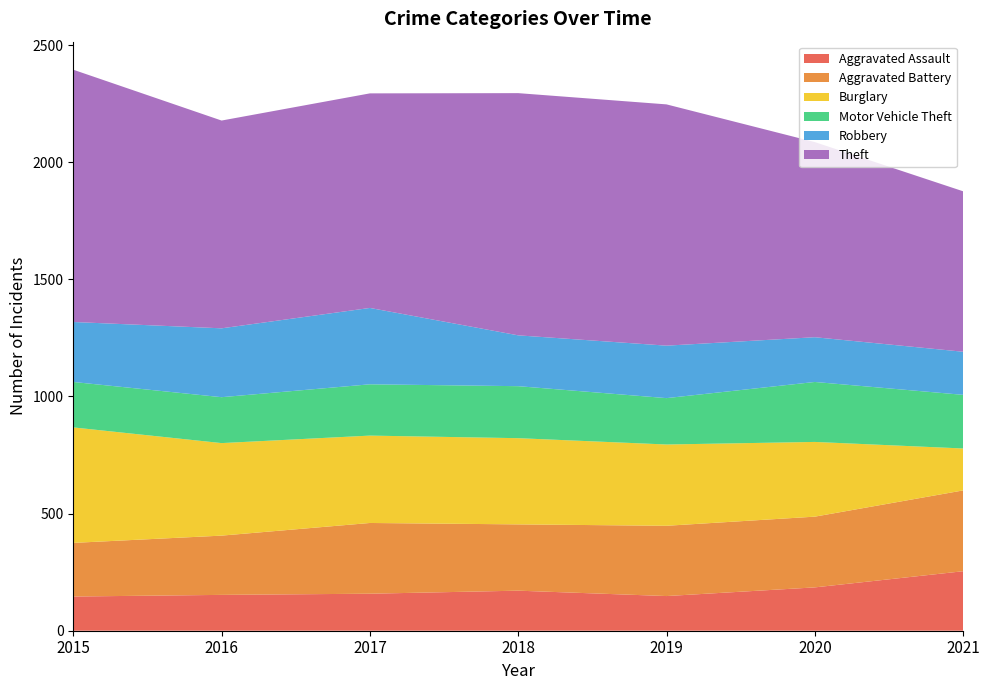

Reading left to right, extract all data points from this chart.

Aggravated Assault: 146	153	158	171	148	185	254
Aggravated Battery: 229	253	302	283	300	302	345
Burglary: 493	395	373	368	347	319	179
Motor Vehicle Theft: 194	196	219	222	198	256	229
Robbery: 256	294	326	217	224	191	184
Theft: 1077	887	916	1034	1030	833	685